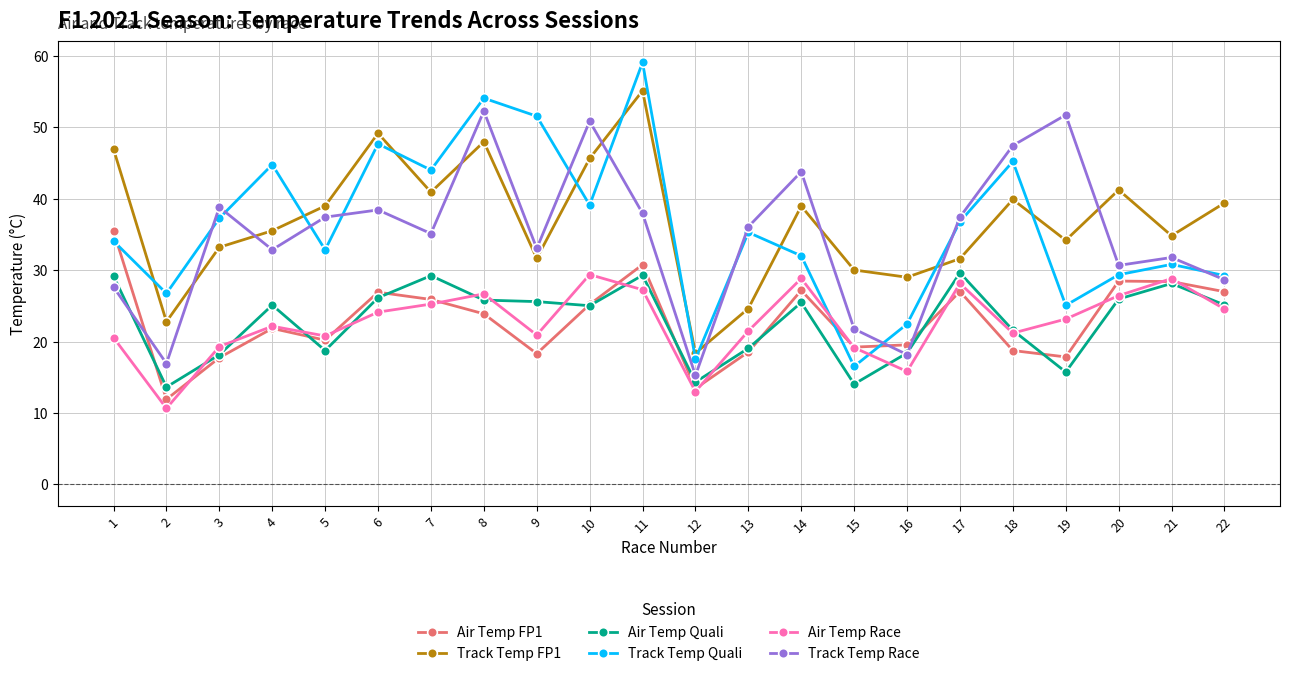

What is the sum of all Track Temp FP1 values?

810.2